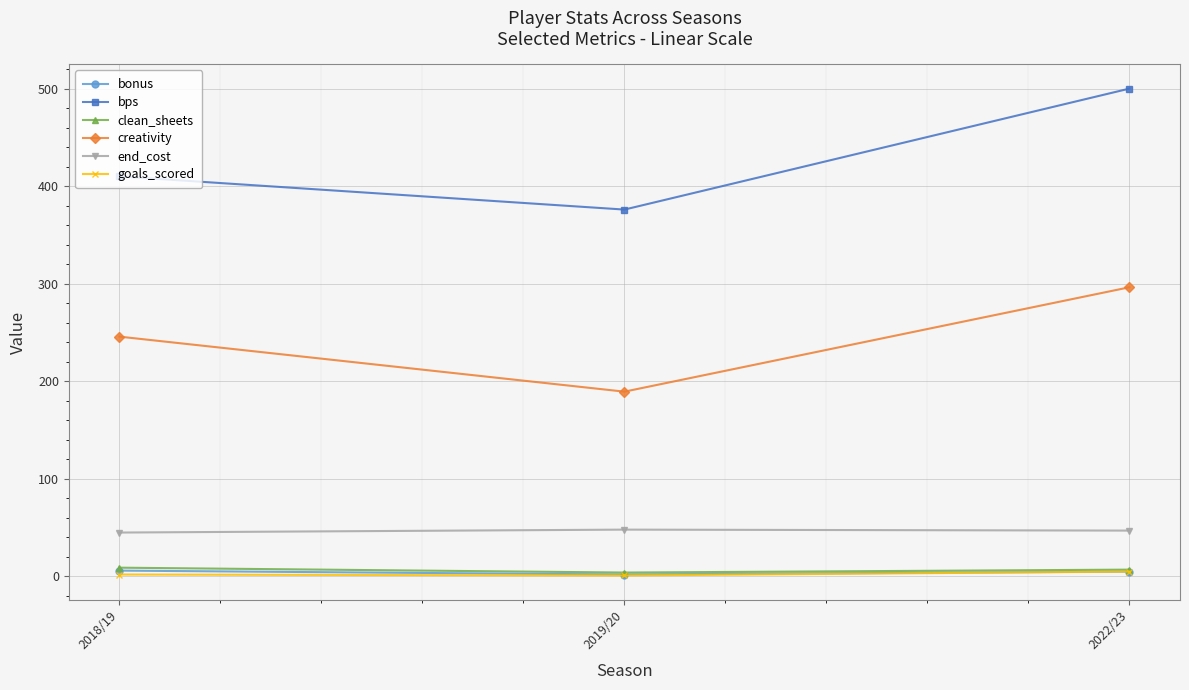

What is the highest value of the creativity series?

296.4